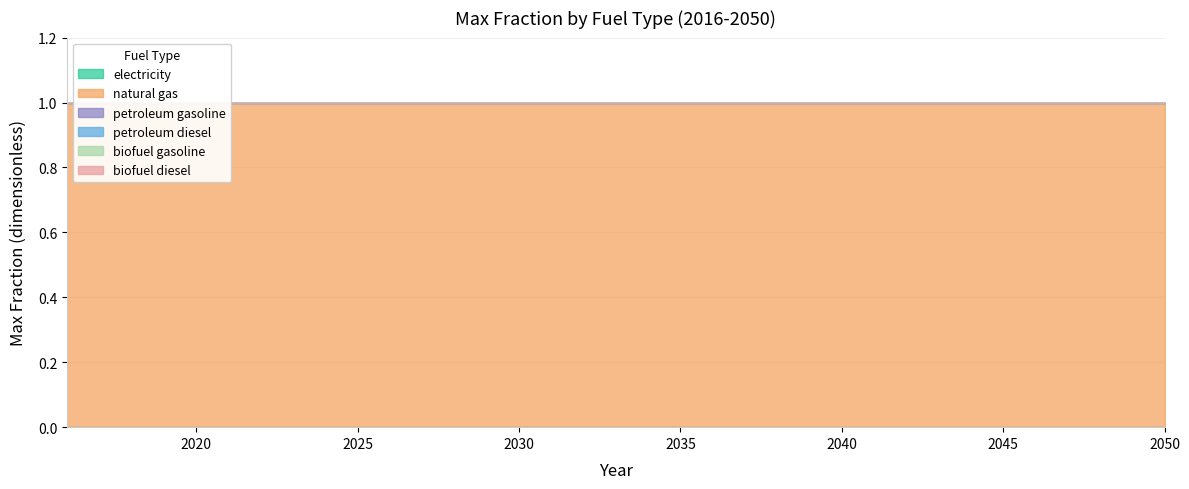

At which category is the sum across all series the highest?

2016